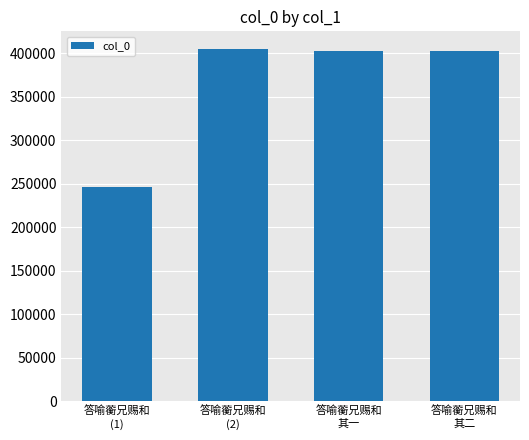

What is the minimum value shown in the chart?

246937